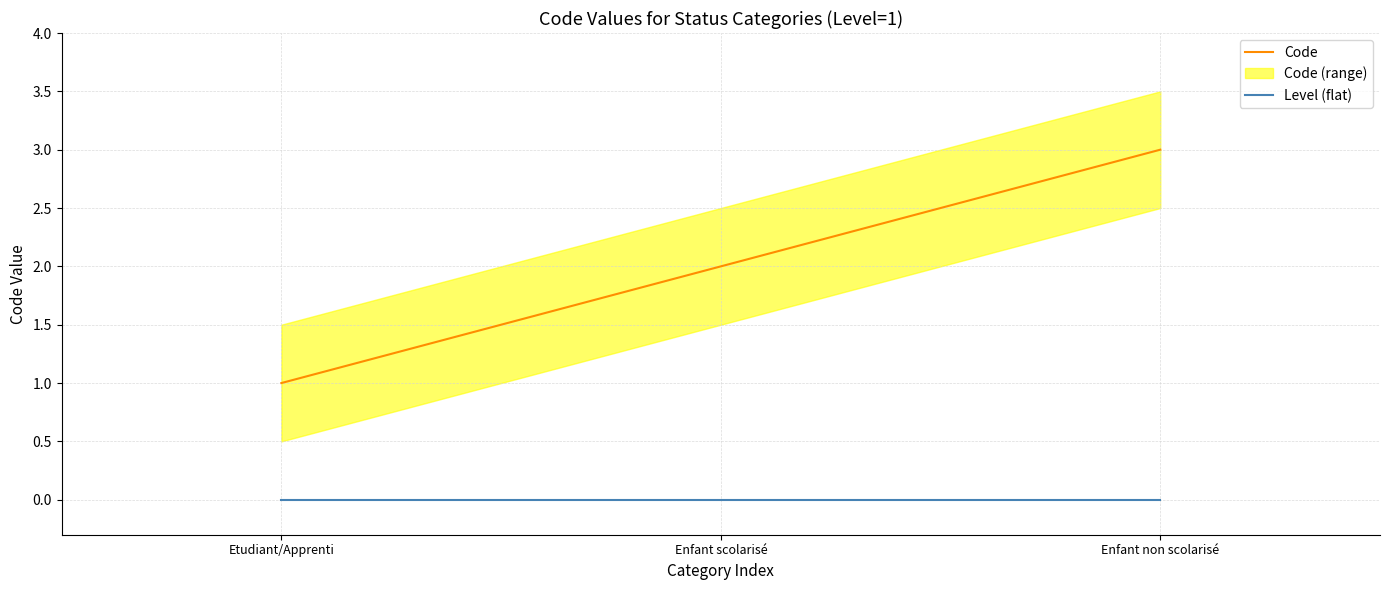

Reading left to right, list all the values displayed in this chart.

Code: Etudiant/Apprenti=1	Enfant scolarisé=2	Enfant non scolarisé=3
Level (flat): Etudiant/Apprenti=0	Enfant scolarisé=0	Enfant non scolarisé=0